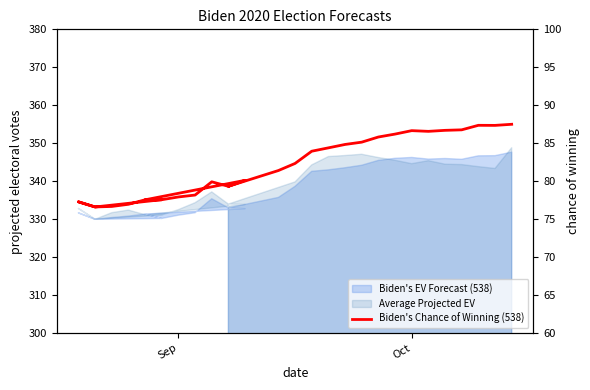

What is the sum of all values?

2452.3